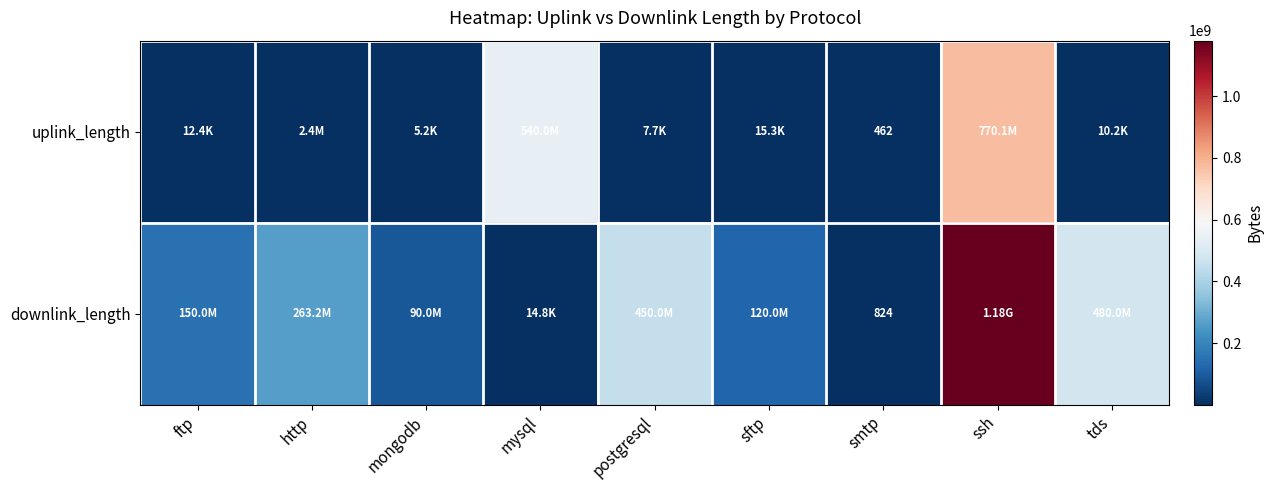

At which label does downlink_length reach its peak?

ssh